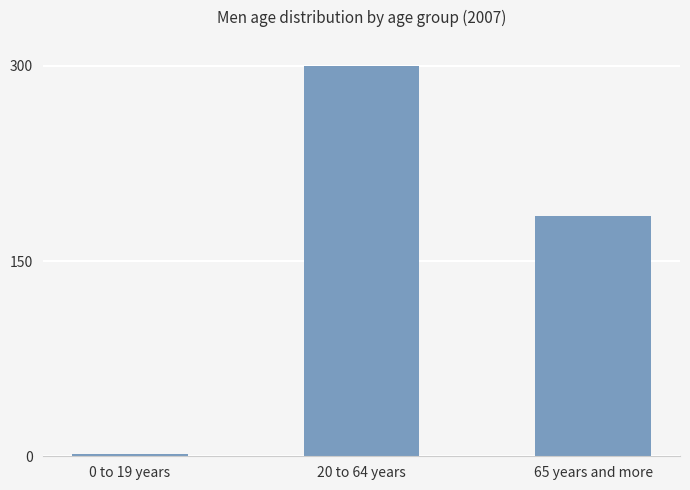

What is the approximate value at 0 to 19 years?

1.6